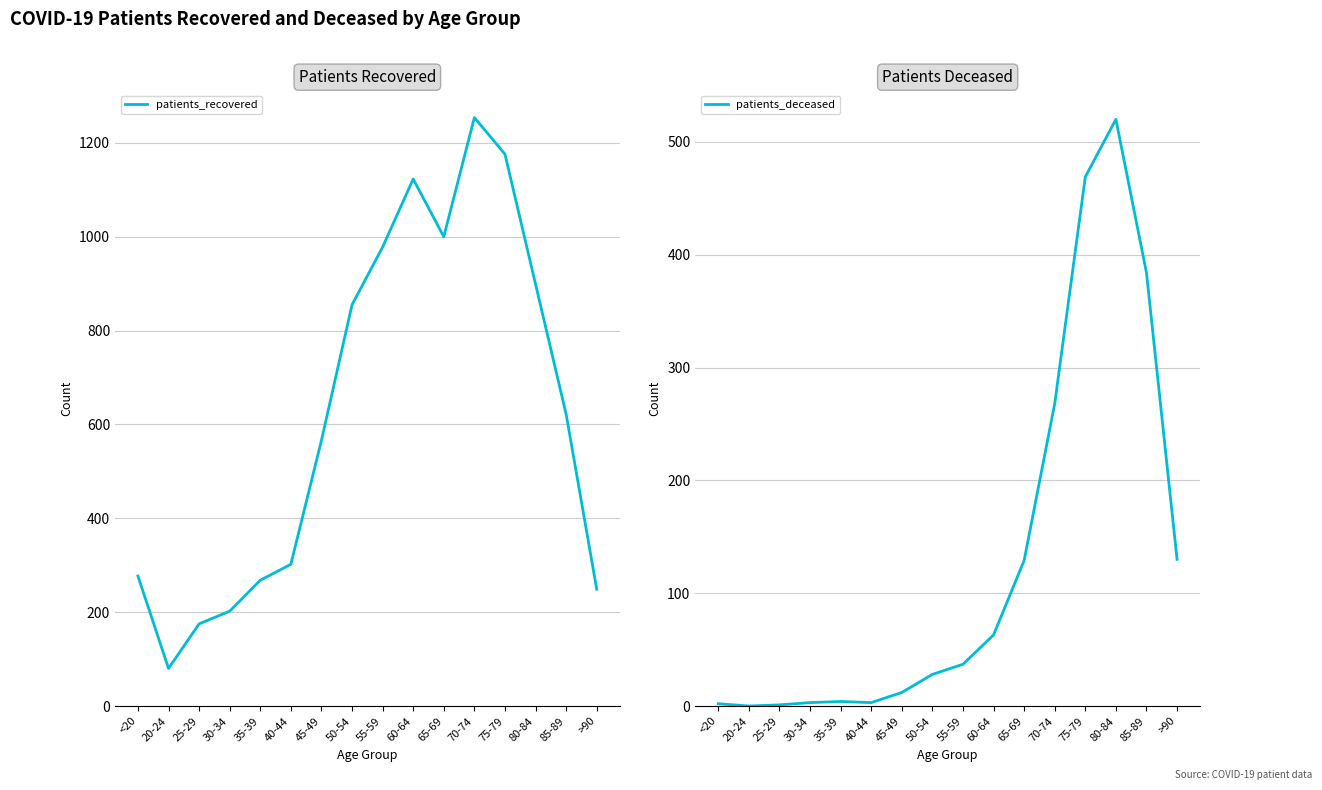

Reading left to right, transcribe all the data shown in this chart.

patients_recovered: 277	80	175	202	268	302	566	855	978	1123	1000	1254	1176	899	622	249
patients_deceased: 2	0	1	3	4	3	12	28	37	63	129	268	469	520	384	130